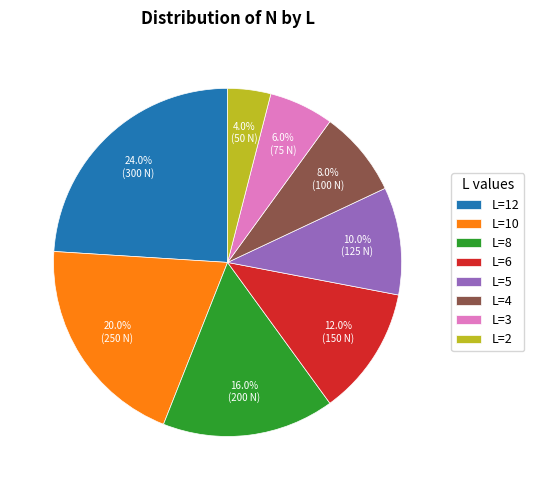

Does any single category account for the majority?

No